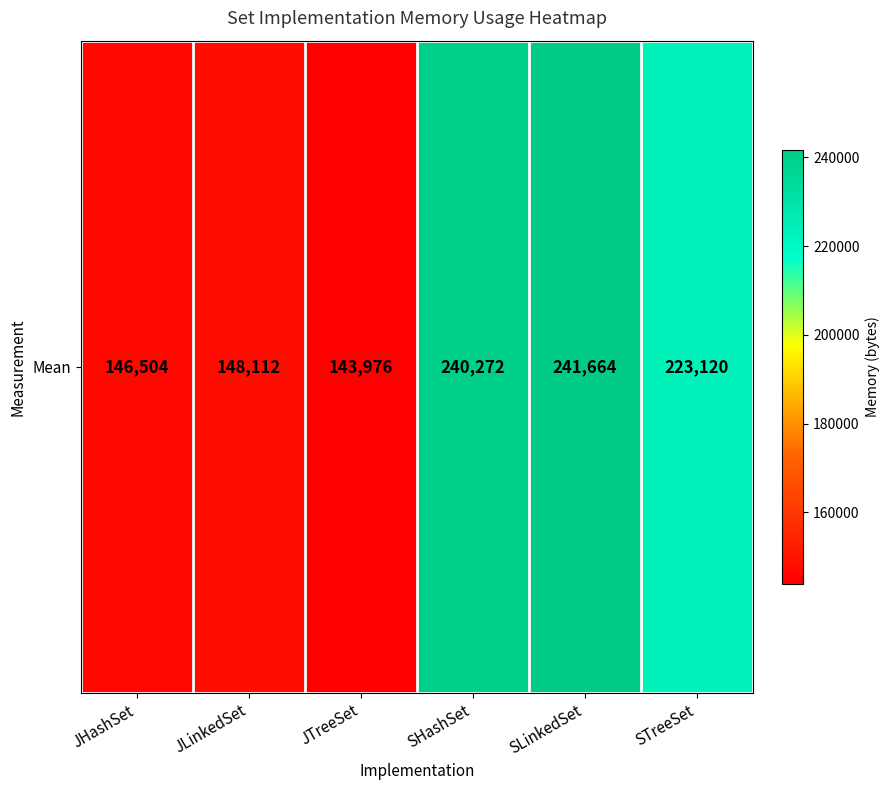

Reading left to right, transcribe all the data shown in this chart.

146504	148112	143976	240272	241664	223120